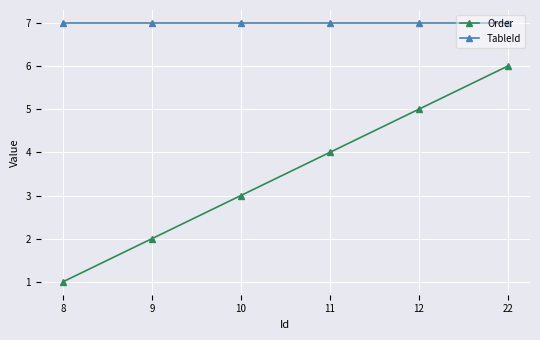

What is the difference between the second highest and minimum values in the Order series?

4